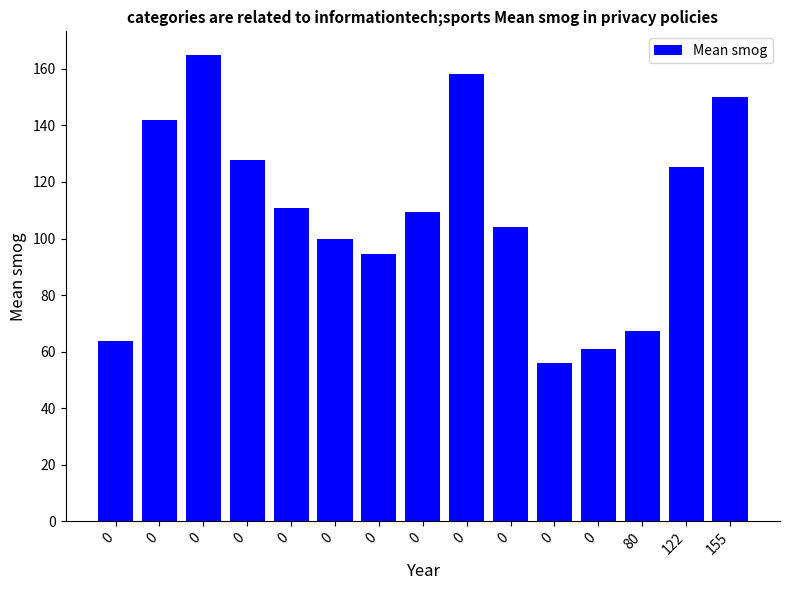

The value at 0 is 42.0. True or false?

False